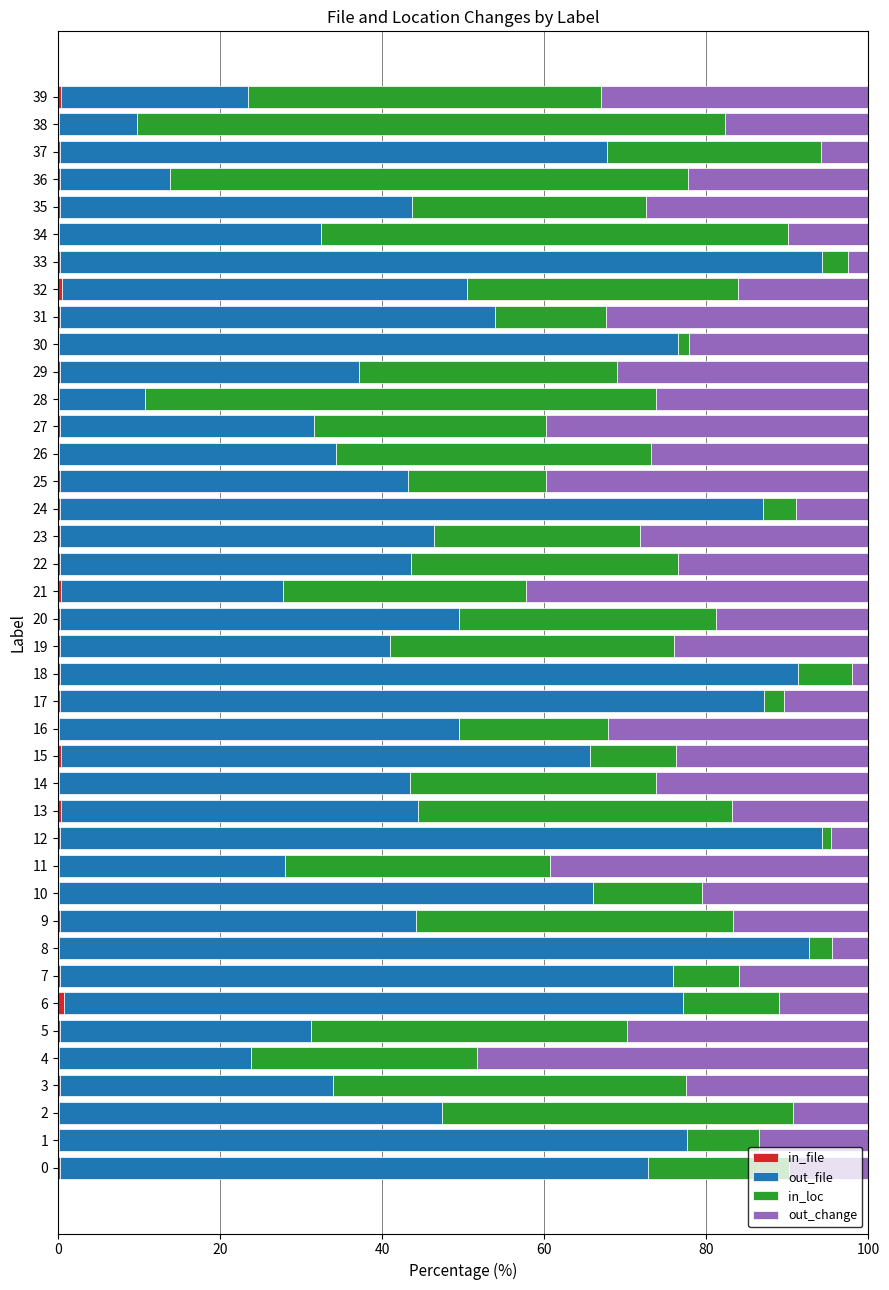

What is the average value of the out_change series?

21.4